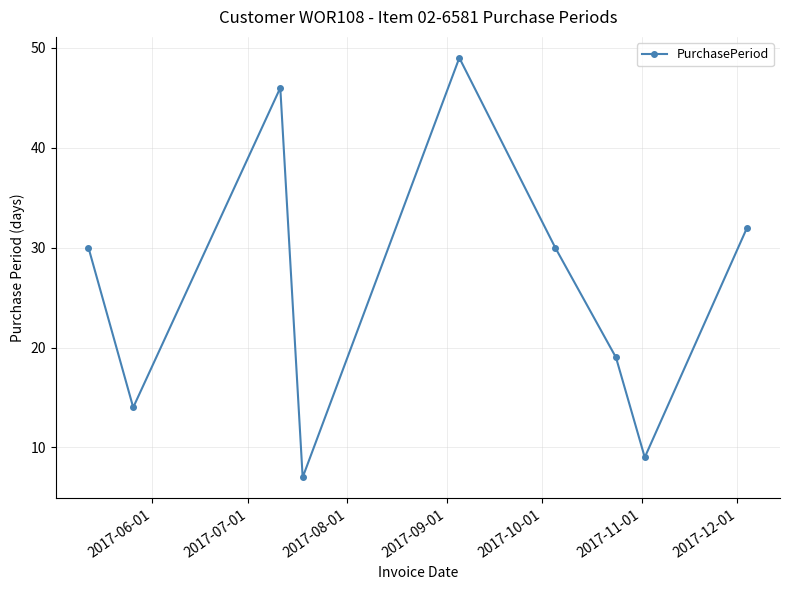

Reading left to right, transcribe all the data shown in this chart.

30	14	46	7	49	30	19	9	32